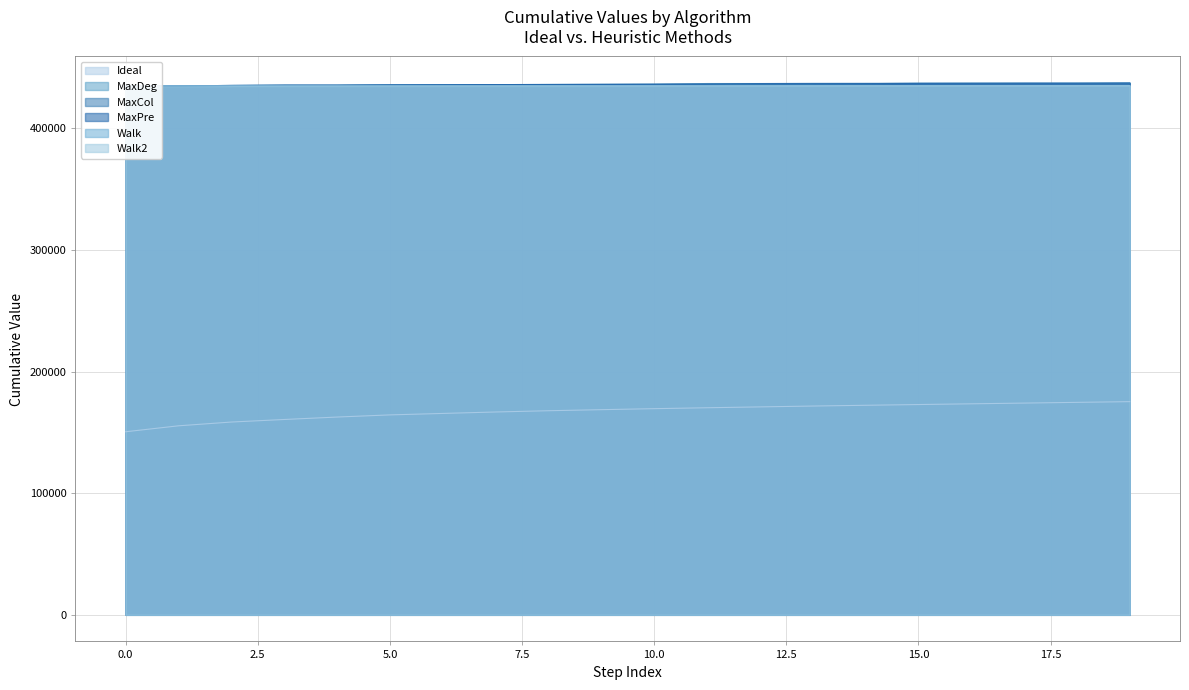

Does the chart have visible grid lines?

Yes